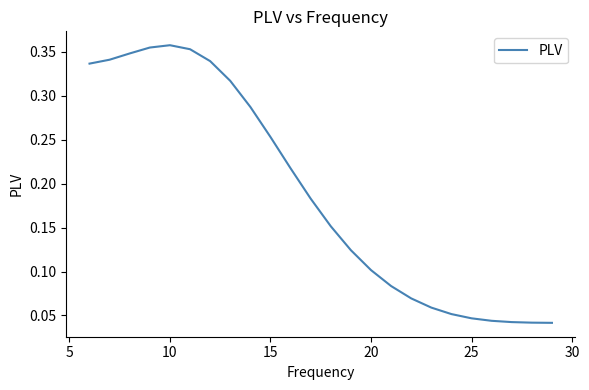

Count the number of data series in this chart.

1